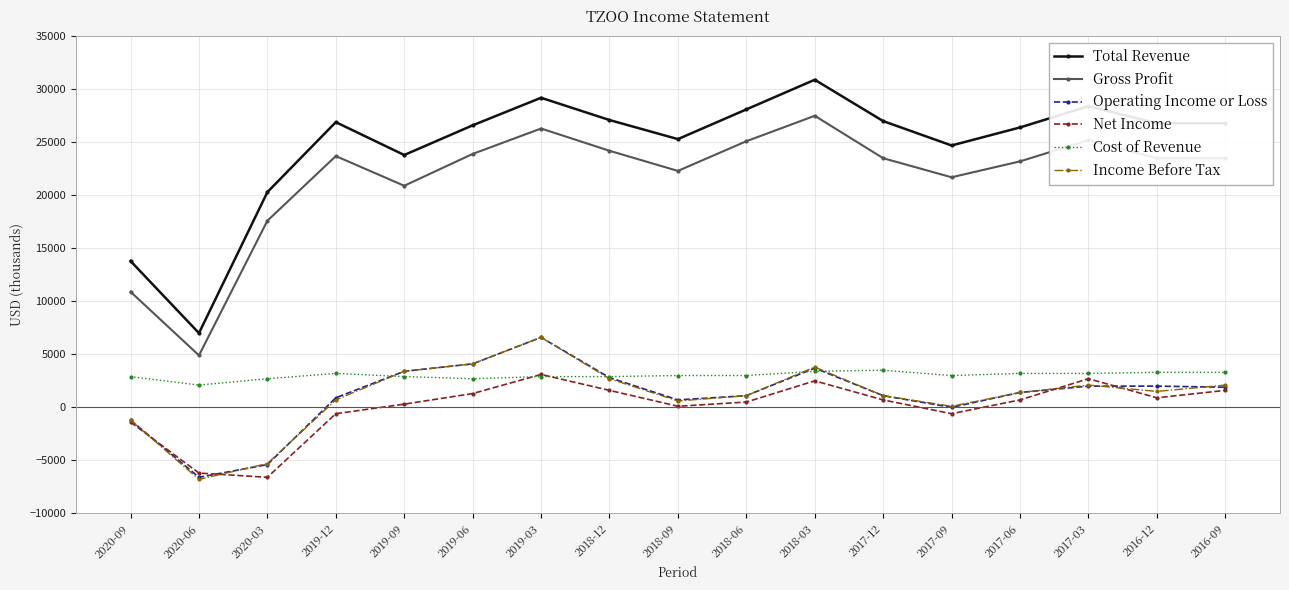

Which series has the largest total across all categories?

Total Revenue